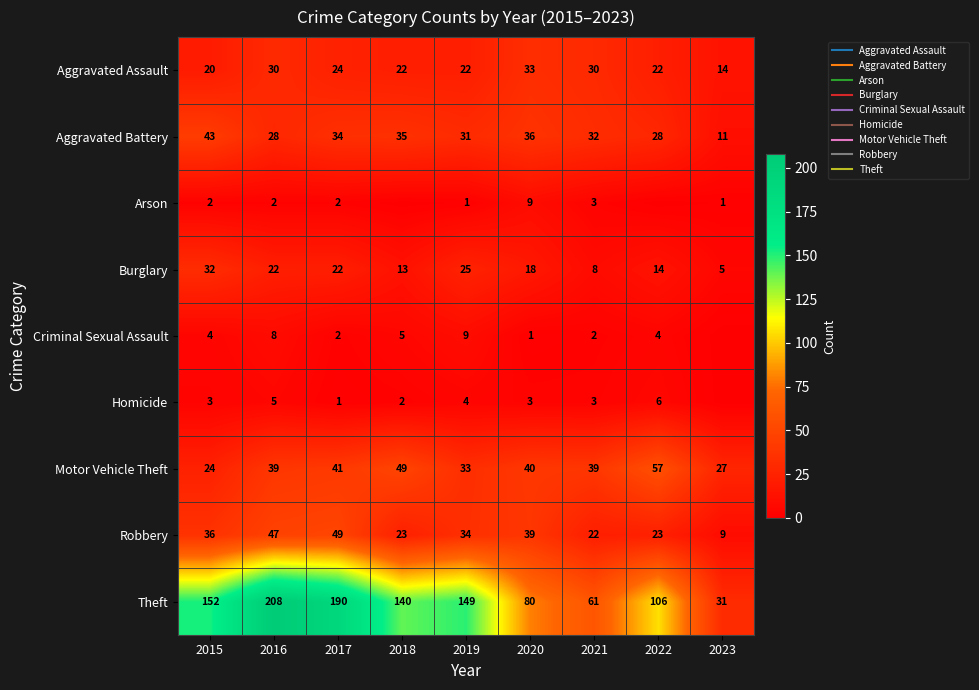

At which label is Homicide closest to 3?

2015